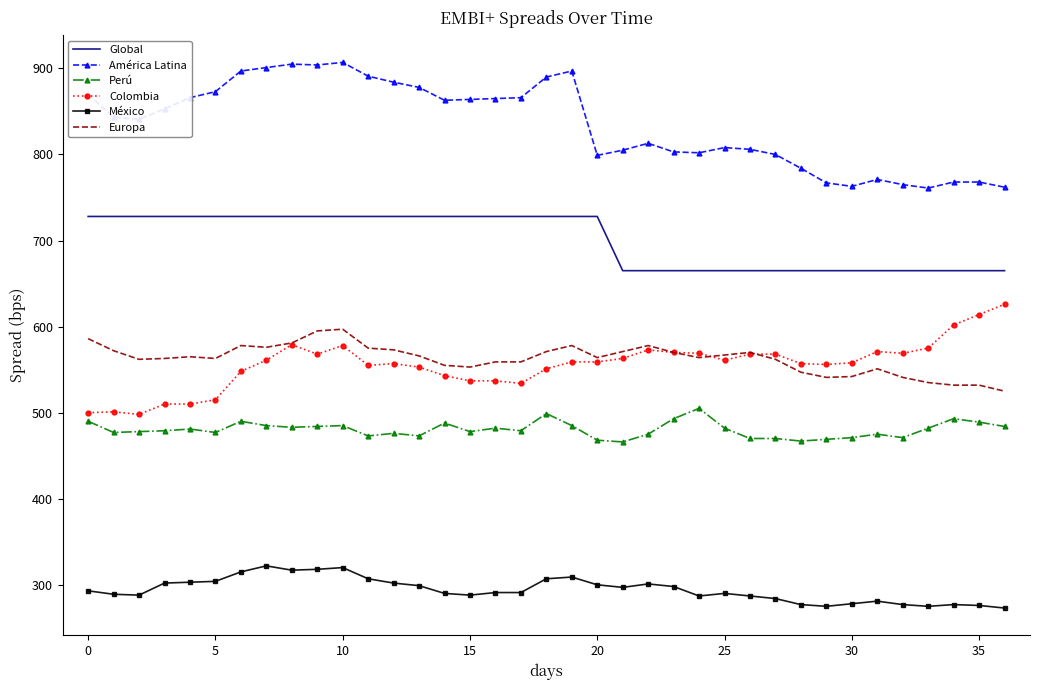

True or false: México and Colombia intersect in this chart.

False